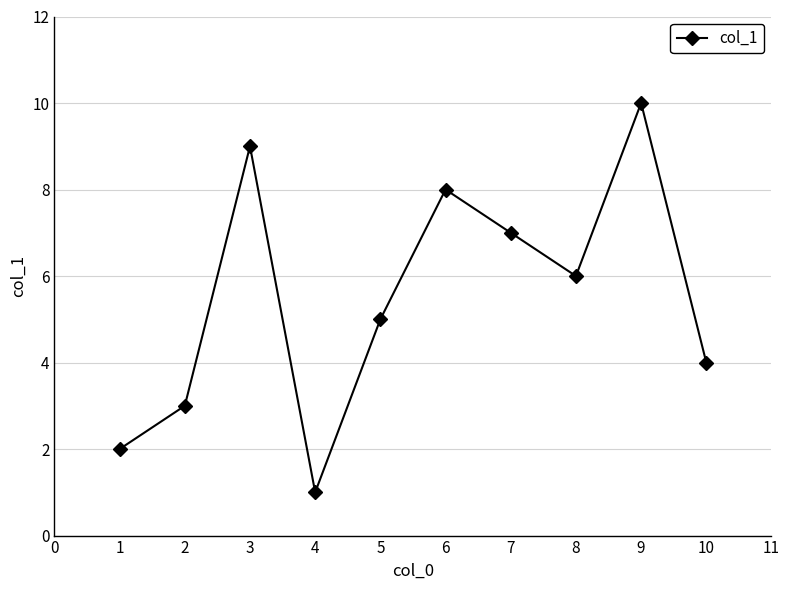

Reading right to left, transcribe all the data shown in this chart.

4	10	6	7	8	5	1	9	3	2